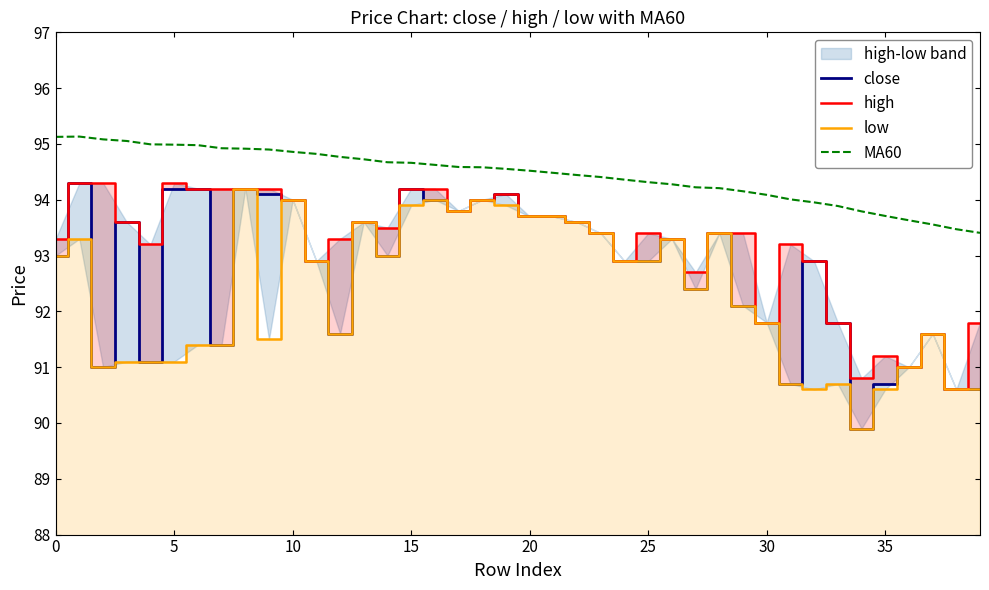

In close, how many points are higher than both neighbors (excluding endpoints)?

10